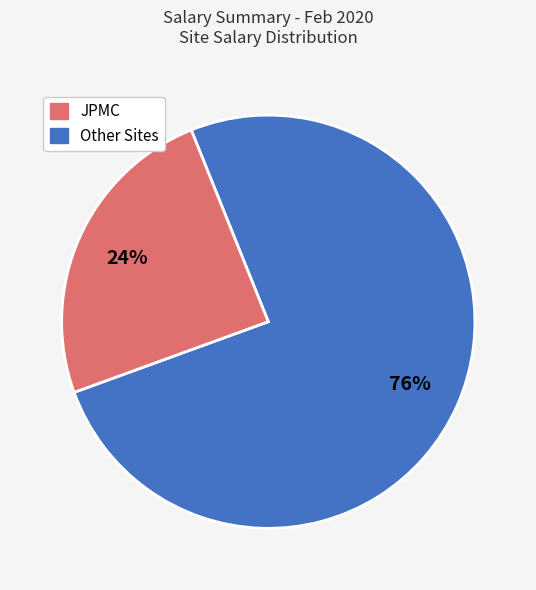

To the nearest percent, what is the average slice percentage?

50%